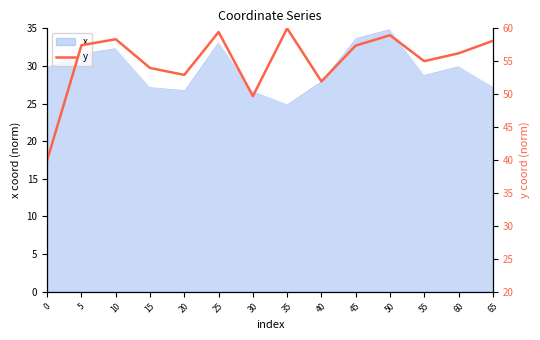

What is the average value?

55.0